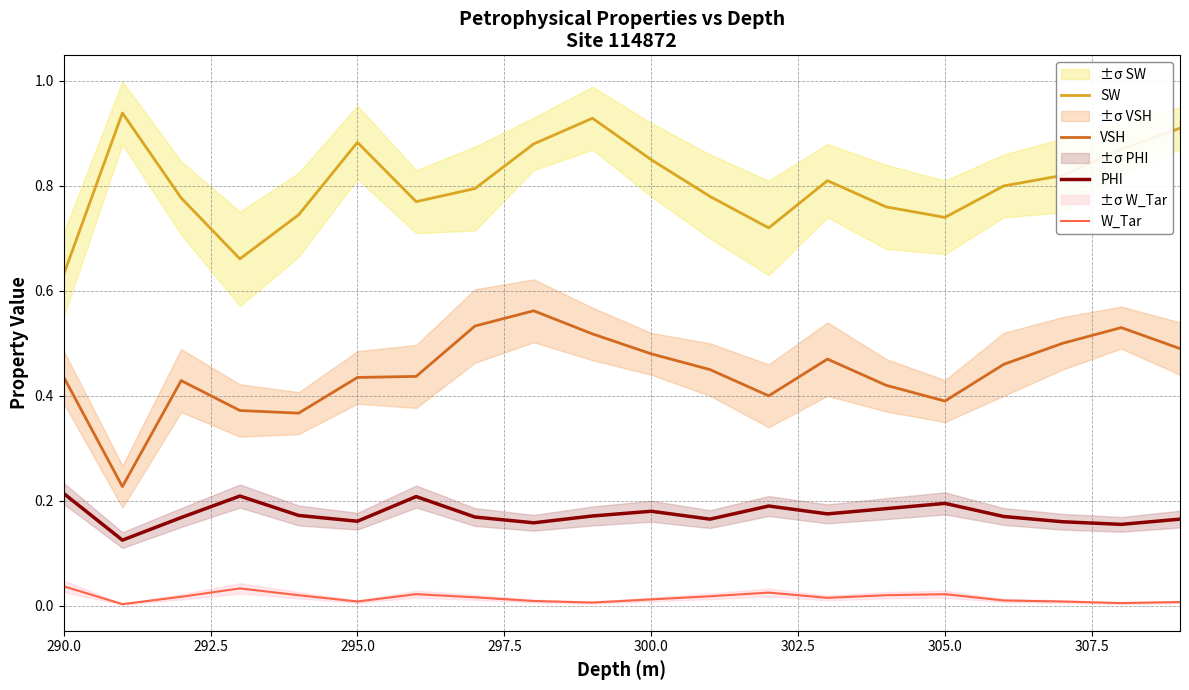

True or false: W_Tar and VSH intersect in this chart.

False